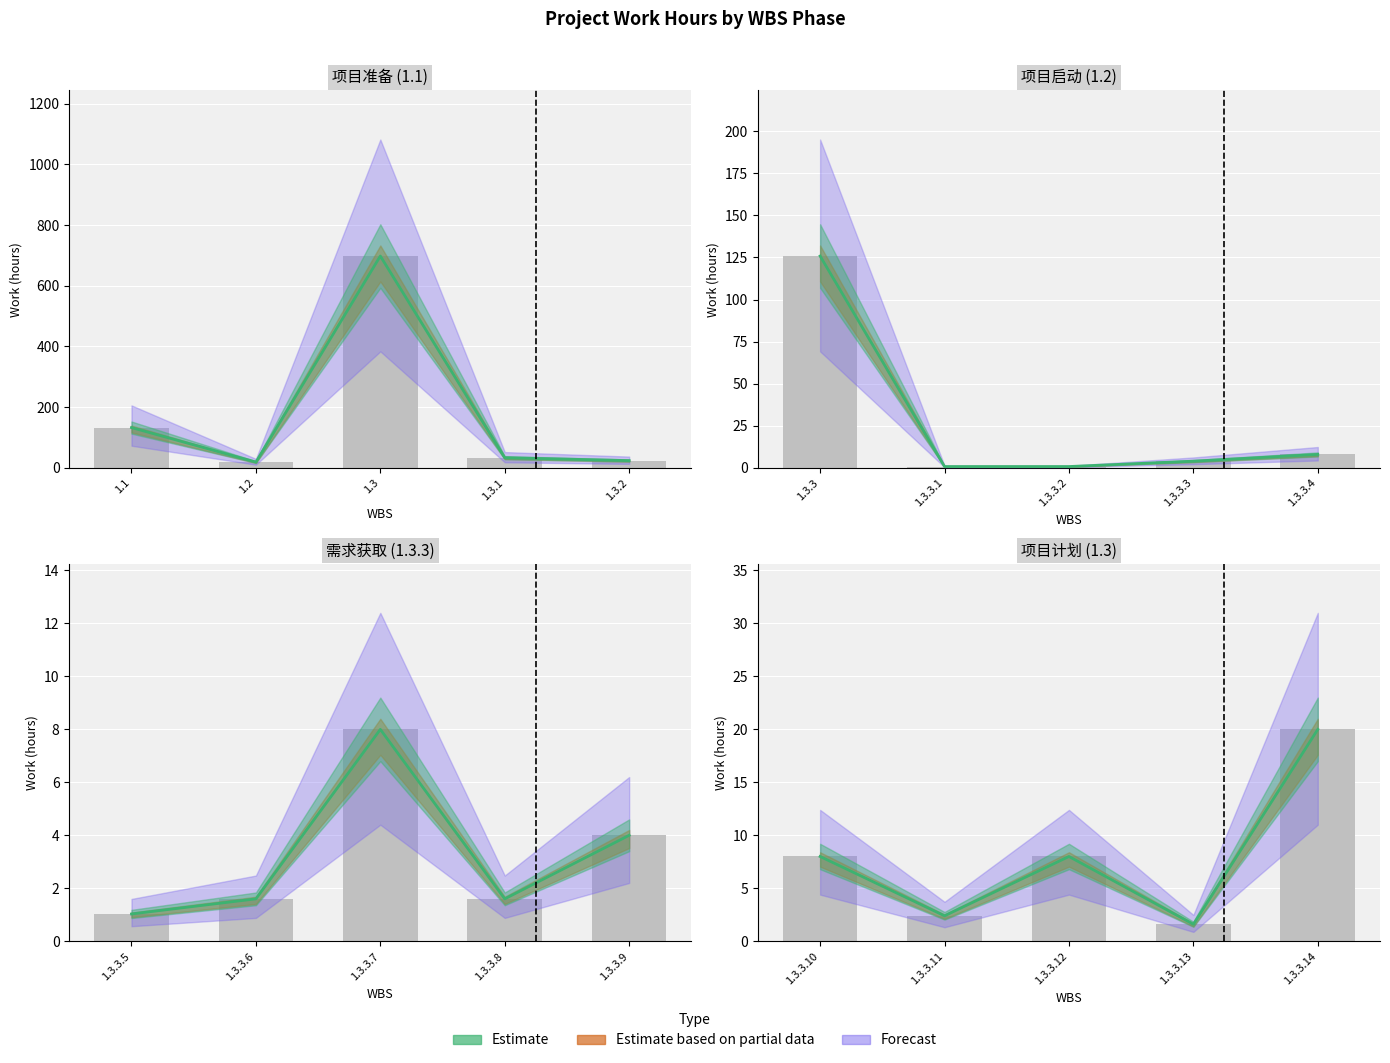

What is the label of the 4th bar from the right?

1.3.3.11